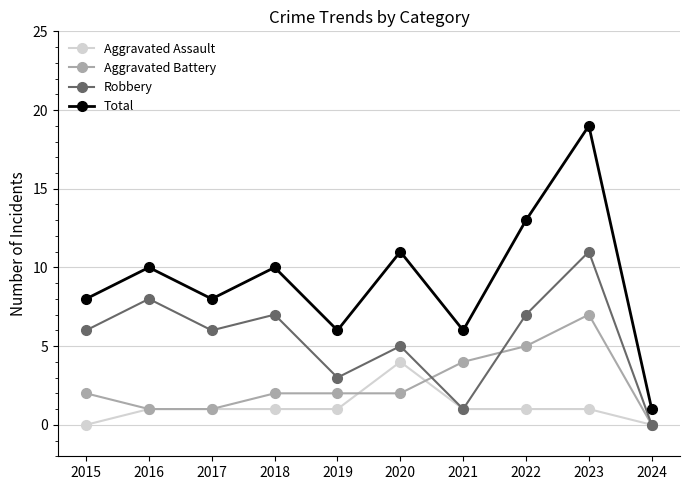

The Aggravated Assault series shows 1 at 2023. True or false?

True